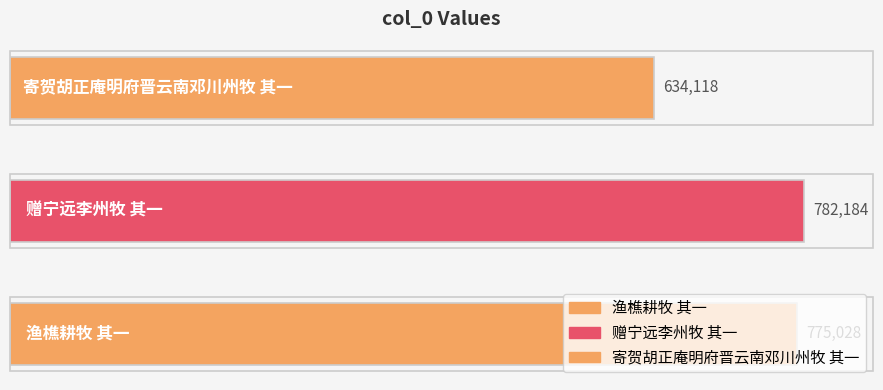

Does the chart contain any negative values?

No